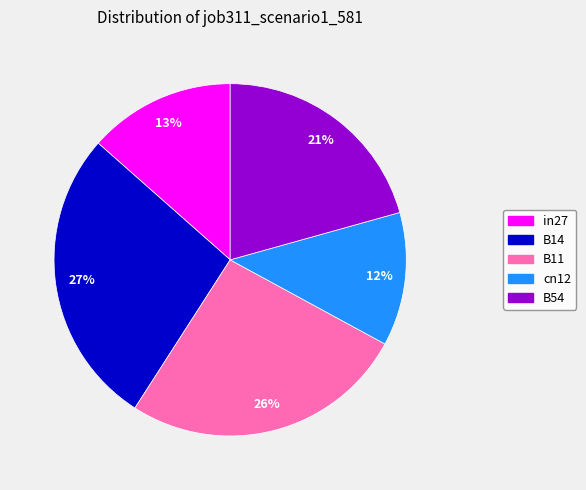

Is there a majority slice in this chart?

No